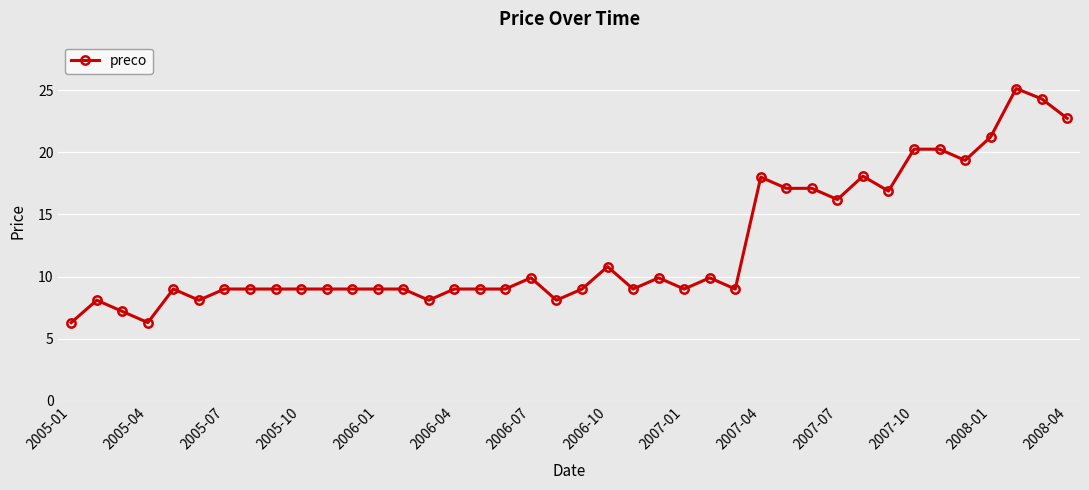

What is the value of the 24th point from the left?

9.9